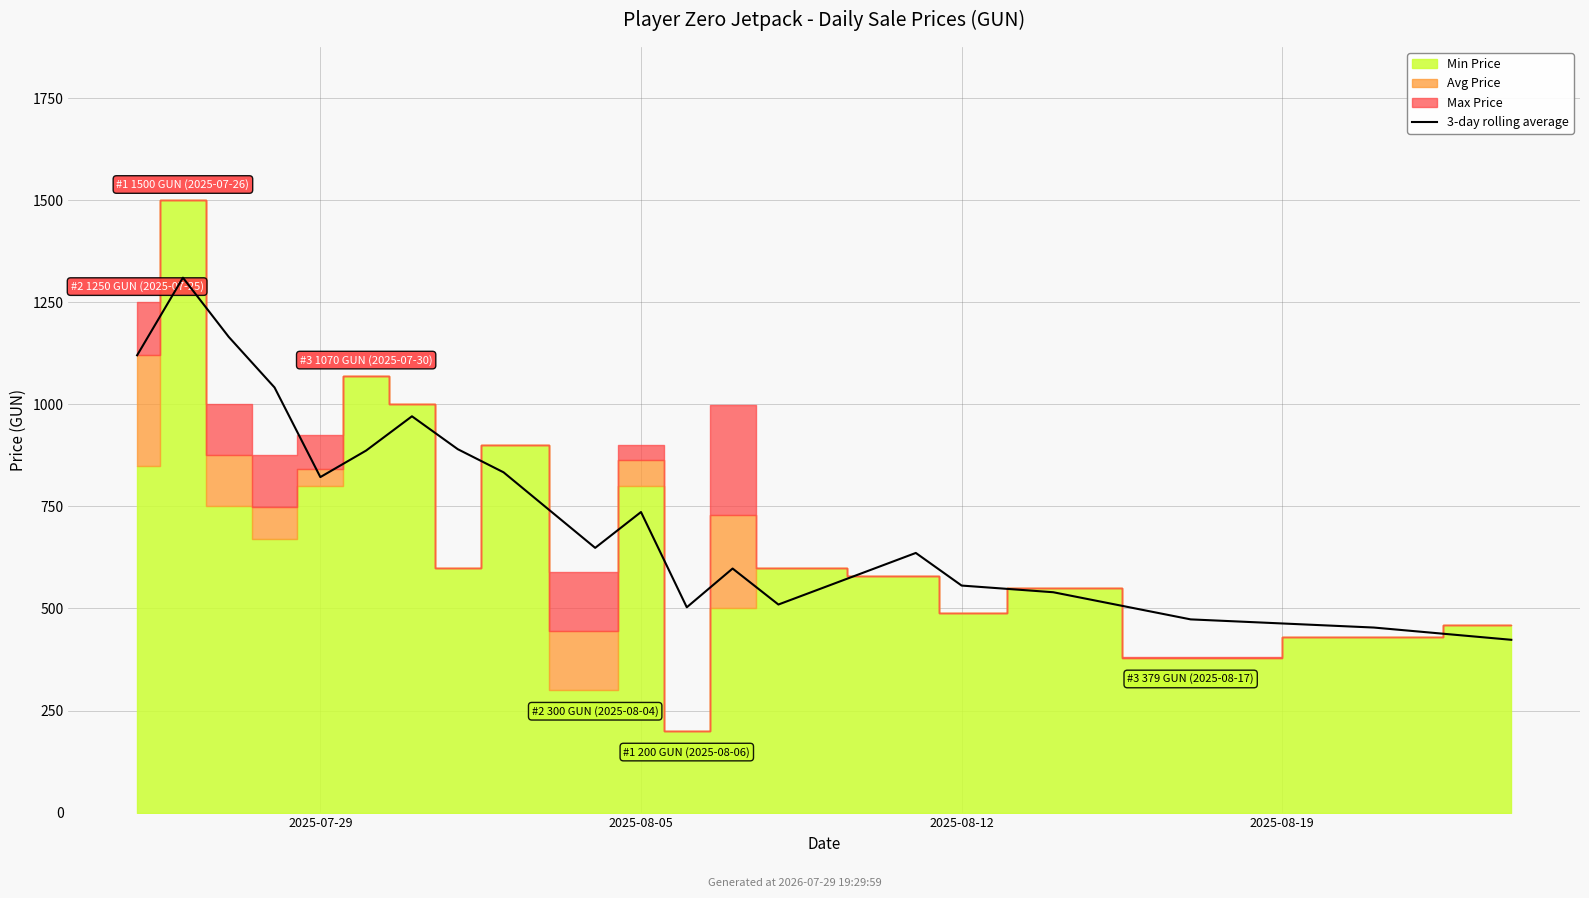

Where is the data nearest to the value 866?

5